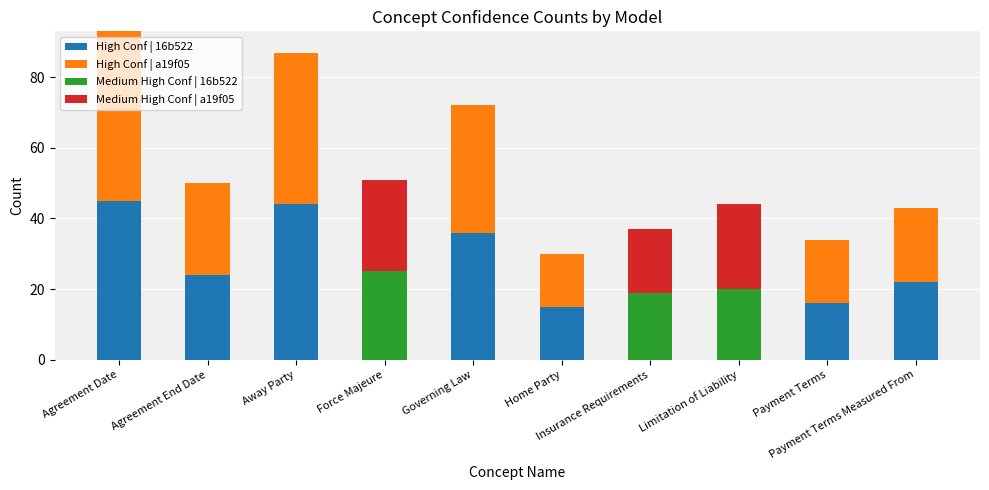

At which label is Medium High Conf | a19f05 closest to 13?

Insurance Requirements